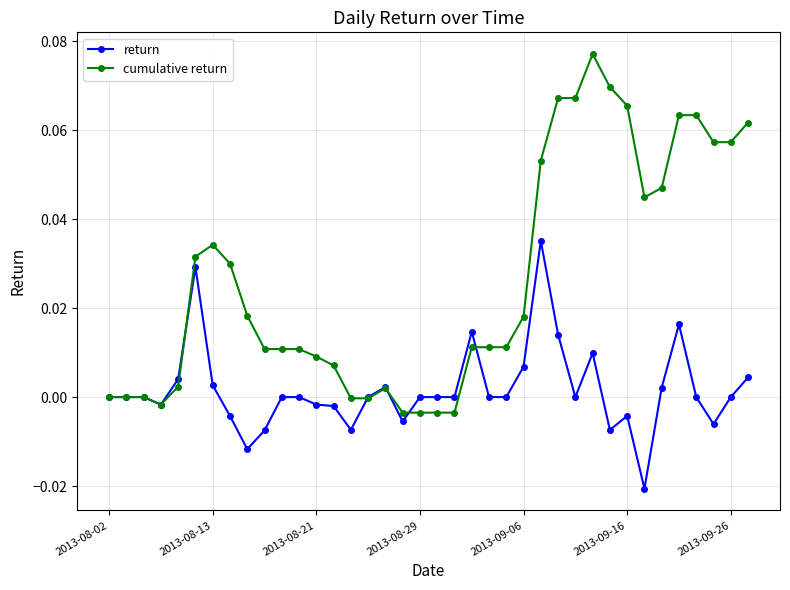

Rank the series by their maximum value, from highest to lowest.

cumulative return, return